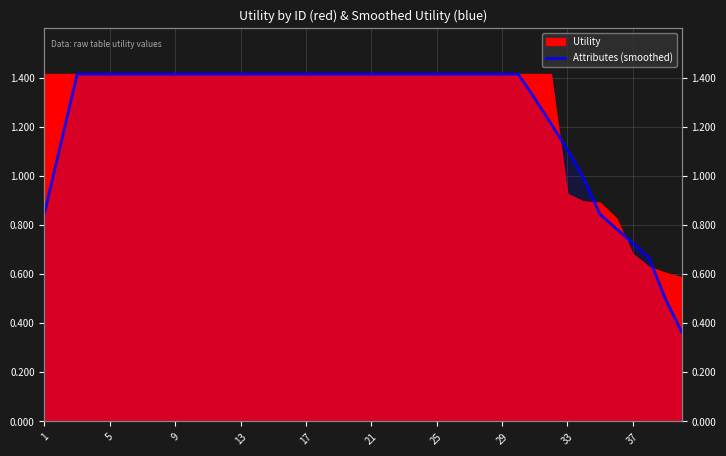

What is the maximum value shown in the chart?

1.4